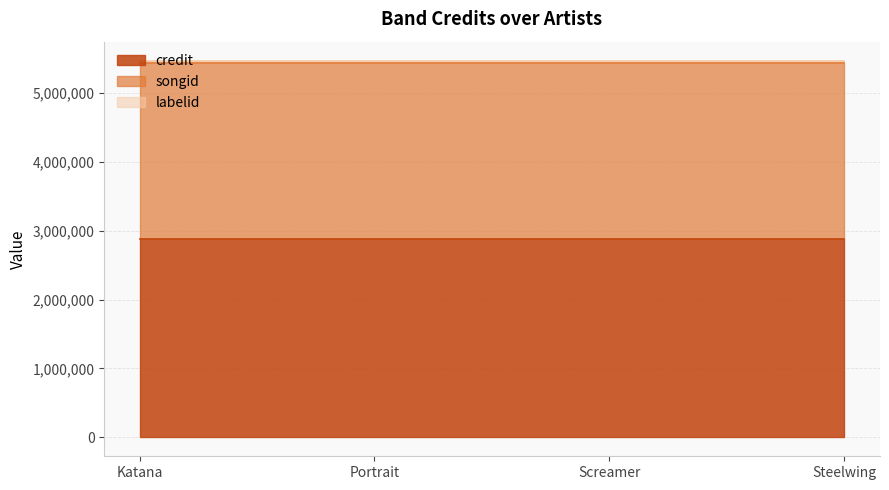

Reading right to left, extract all data points from this chart.

credit: Steelwing=2878470	Screamer=2878470	Portrait=2878470	Katana=2878470
songid: Steelwing=2550837	Screamer=2550837	Portrait=2550837	Katana=2550837
labelid: Steelwing=37680	Screamer=37680	Portrait=37680	Katana=37680